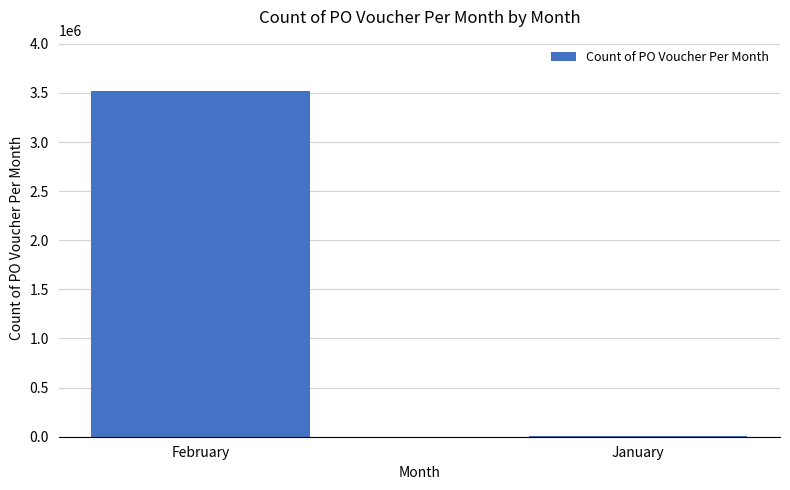

What is the maximum value shown in the chart?

3514893.7